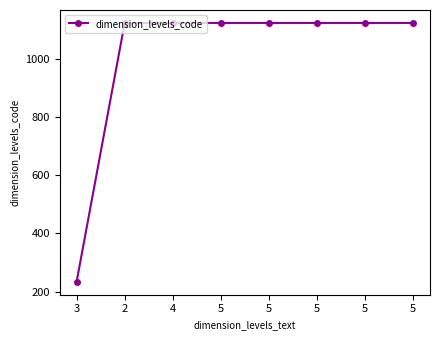

What is the difference between the maximum and minimum values?

889